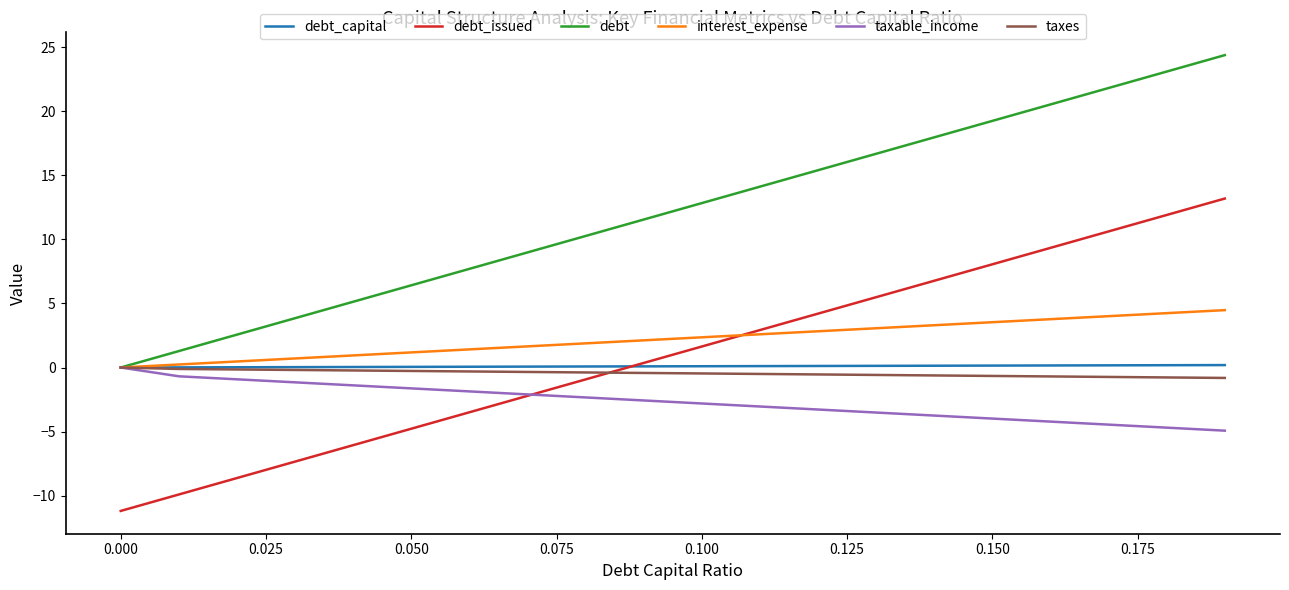

What is the sum of all debt_capital values?

1.9